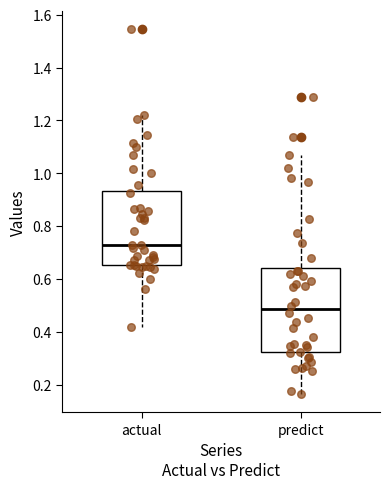

Where does the upper whisker of the box for predict end on the y-axis? The values are not printed on the chart, so give them approximately, as read against the axis.

1.06